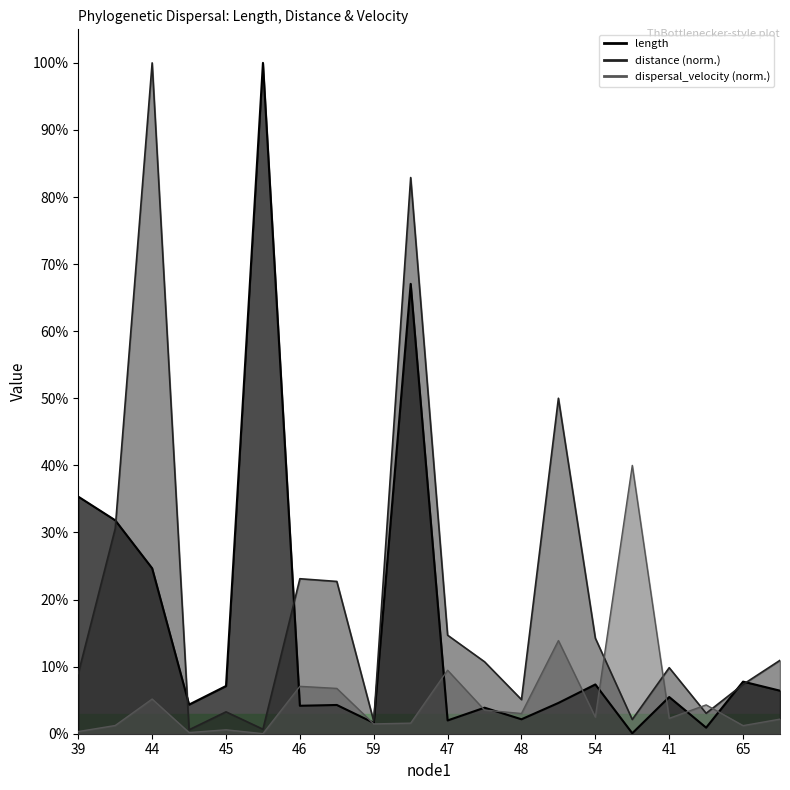

True or false: length has more than 2 interior local peaks.

True